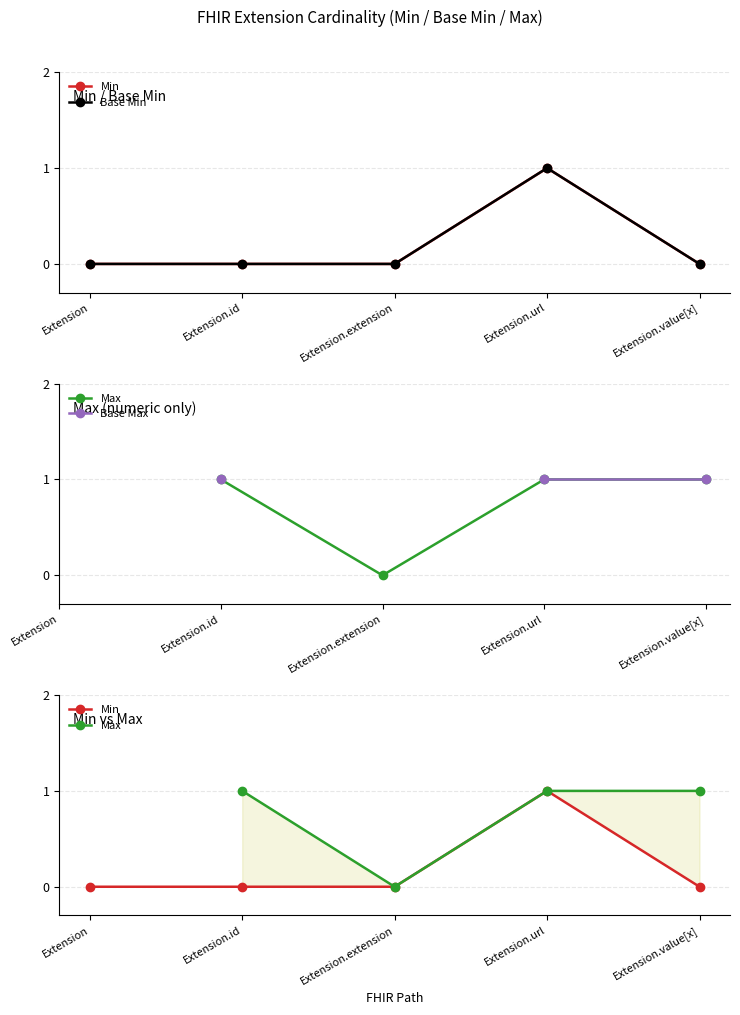

How many interior local valleys does the Max series have?

1